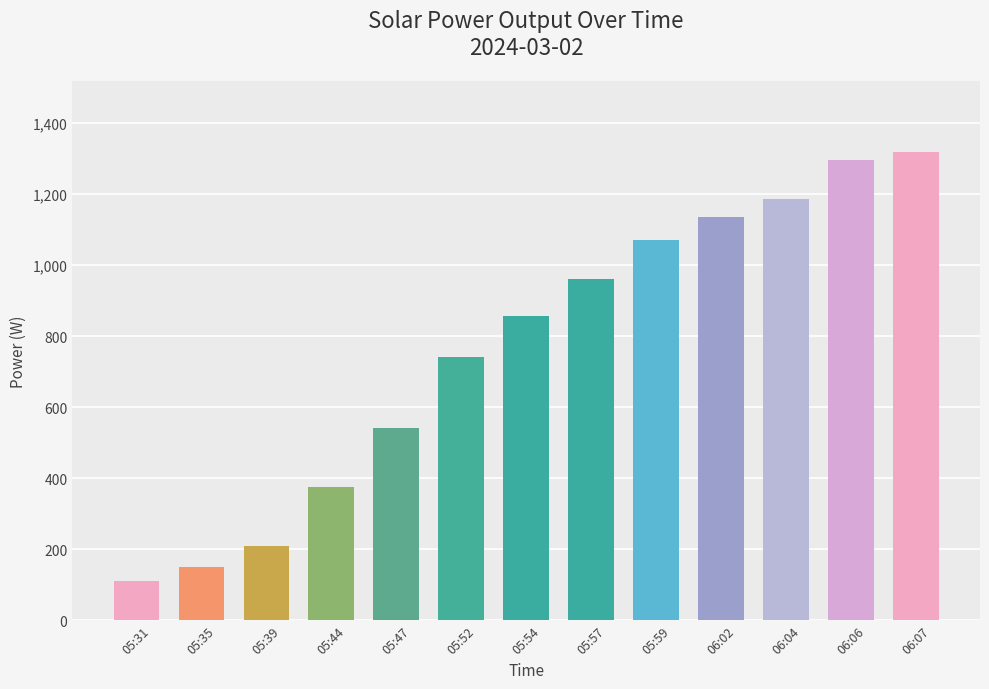

What is the minimum value shown in the chart?

111